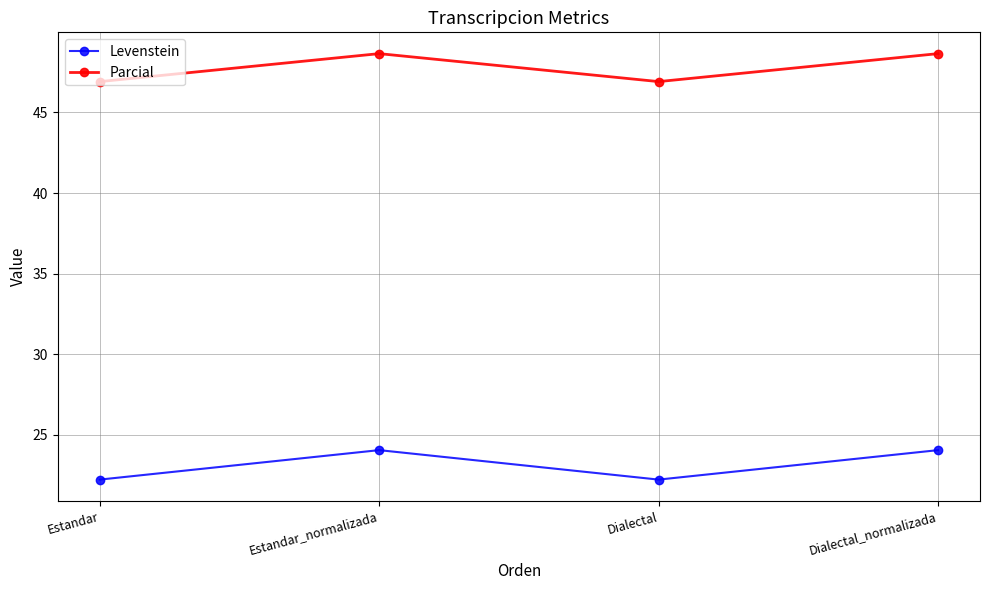

What are all the series names shown in the legend?

Levenstein, Parcial